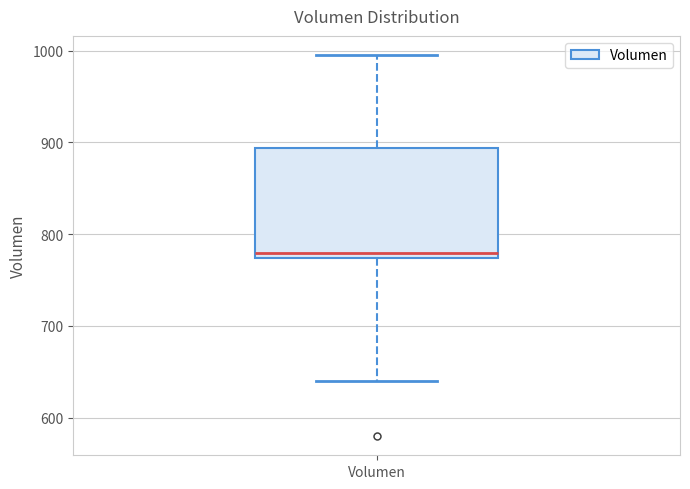

Read this box plot against the y-axis: the position of the median line, the range covered by the box, and the ends of both whiskers. The values are not printed on the chart, so give them approximately, as read against the axis.

median 780, box 770 to 890, whiskers 640 to 1000